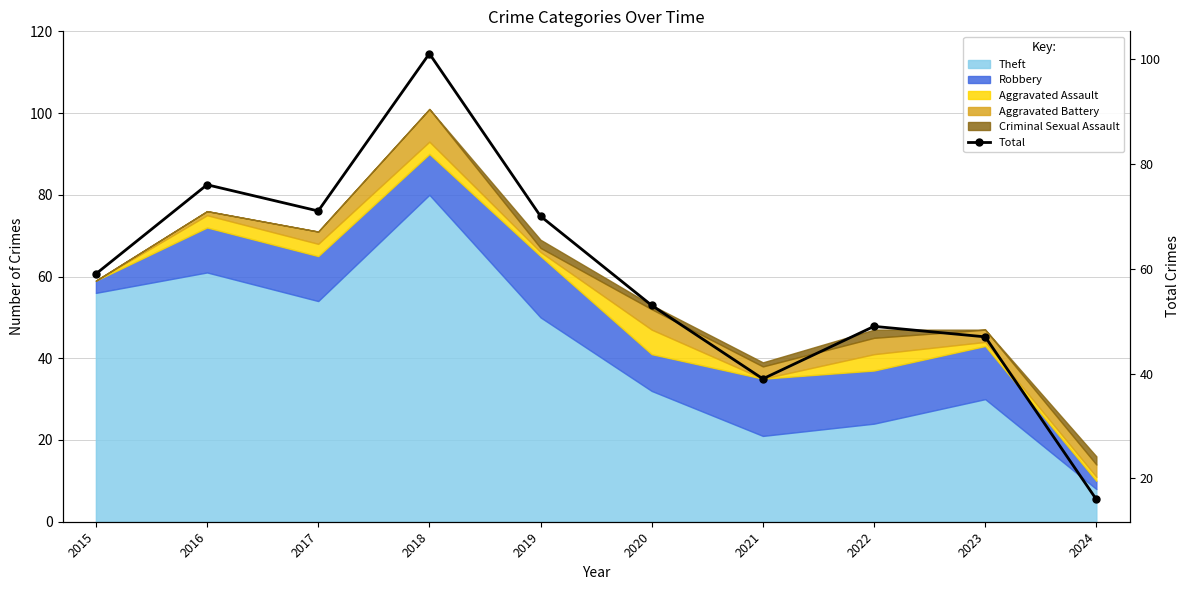

What is the maximum value shown in the chart?

101